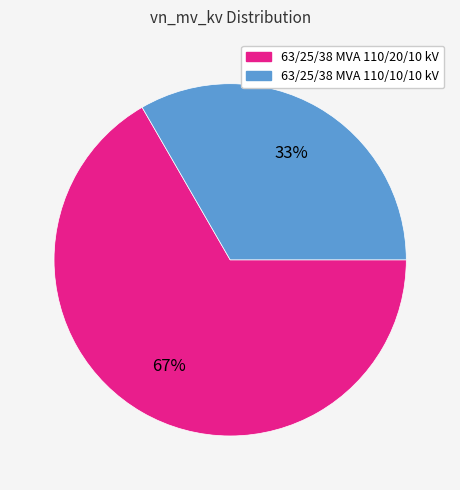

Rank the categories by value from lowest to highest.

63/25/38 MVA 110/10/10 kV, 63/25/38 MVA 110/20/10 kV